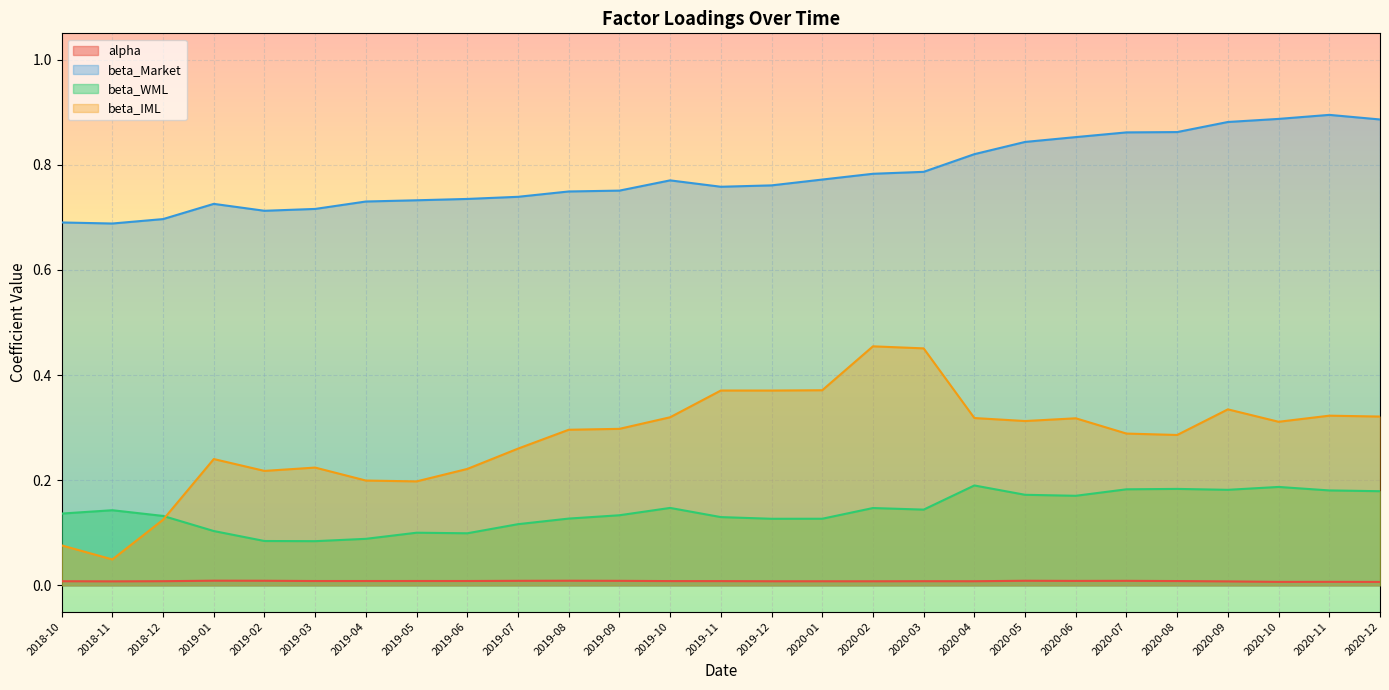

At how many categories does at least one series exceed 0?

27